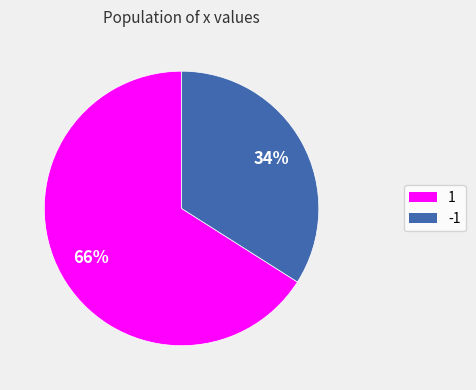

What is the ratio of the value at -1 to the value at 1?

0.5